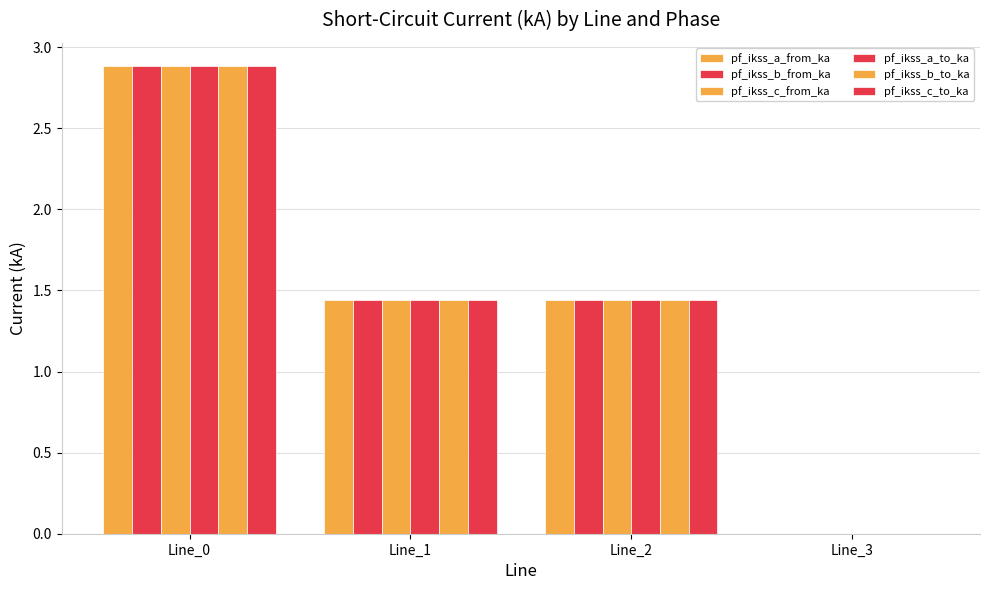

What is the greatest value displayed?

2.9